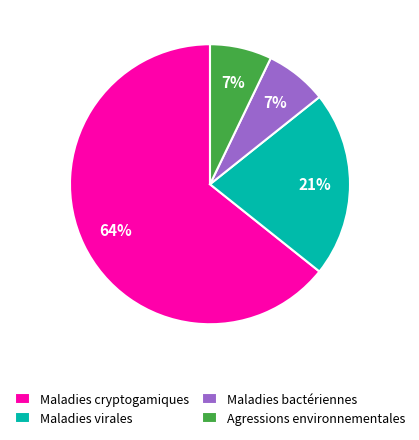

Count the number of slices in the pie.

4